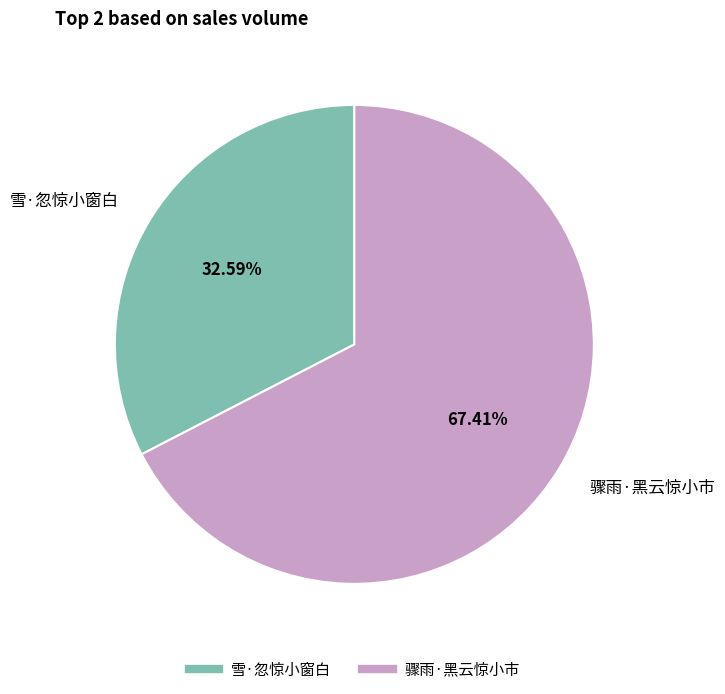

What is the ratio of the value at 雪·忽惊小窗白 to the value at 骤雨·黑云惊小市?

0.5